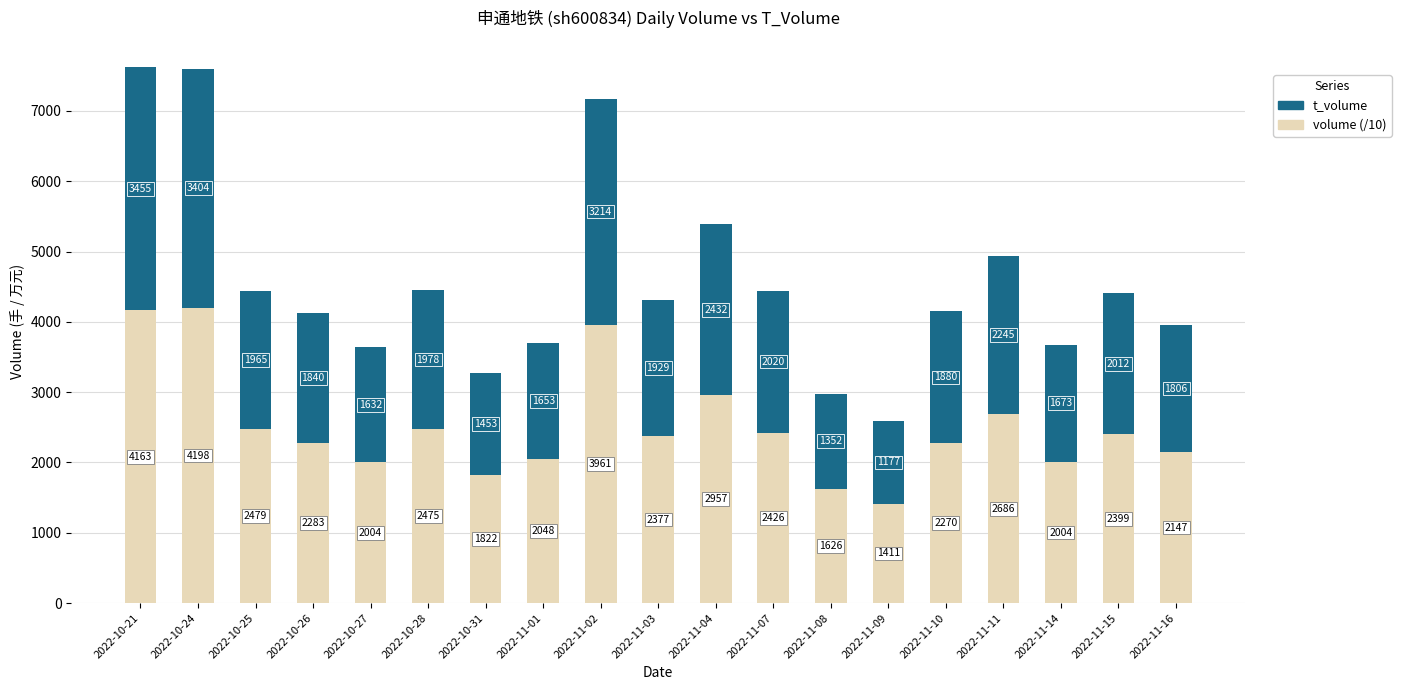

Count the number of data series in this chart.

2